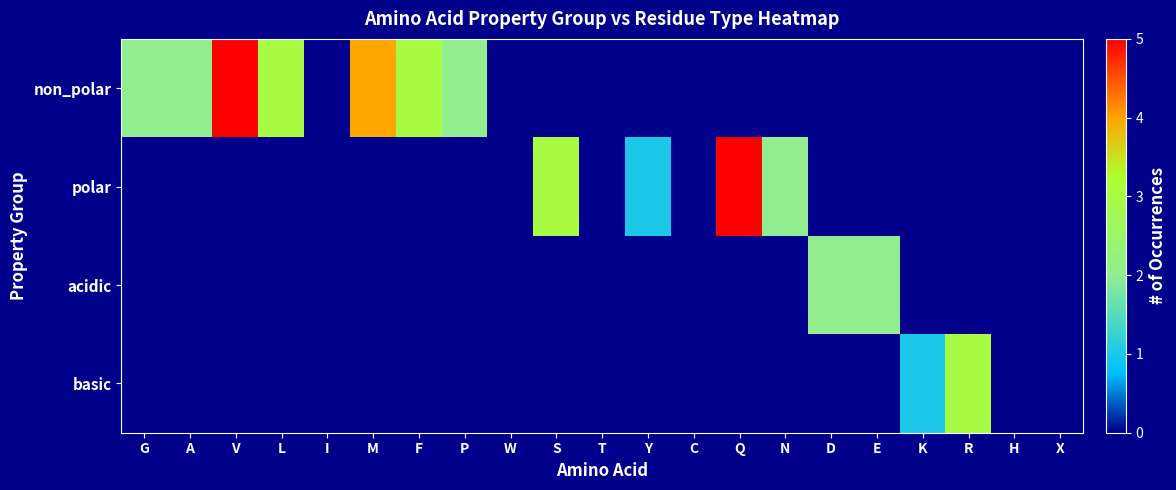

Count the number of data series in this chart.

4